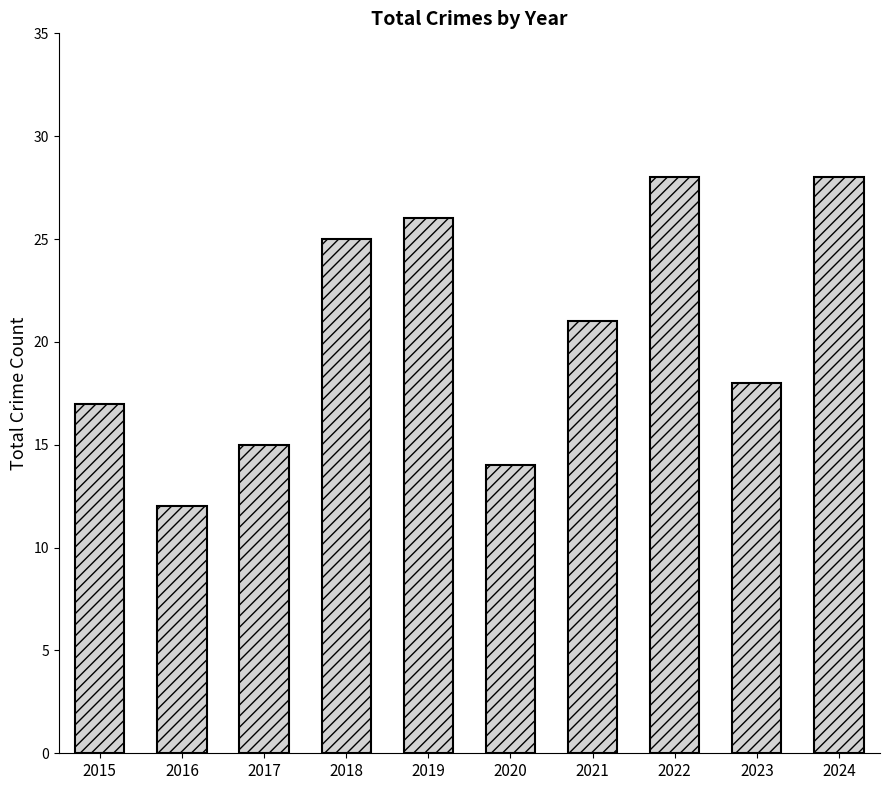

What is the value of the 3rd bar from the left?

15